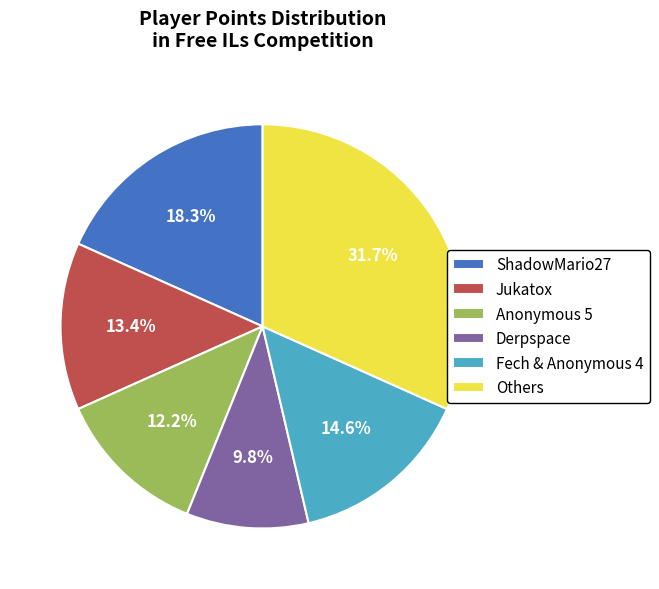

How many segments does this pie chart have?

6